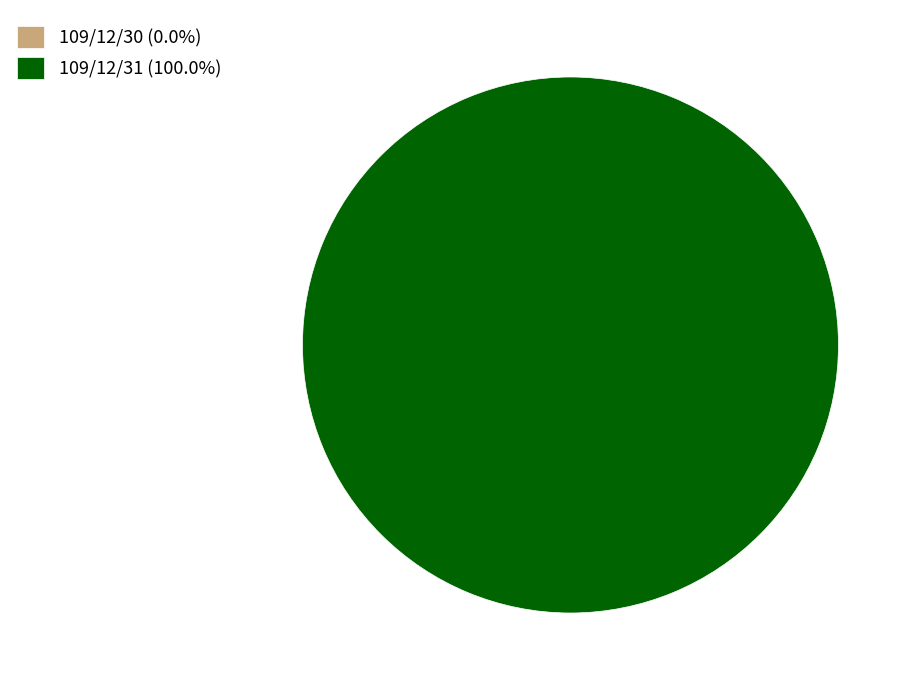

How many segments does this pie chart have?

2